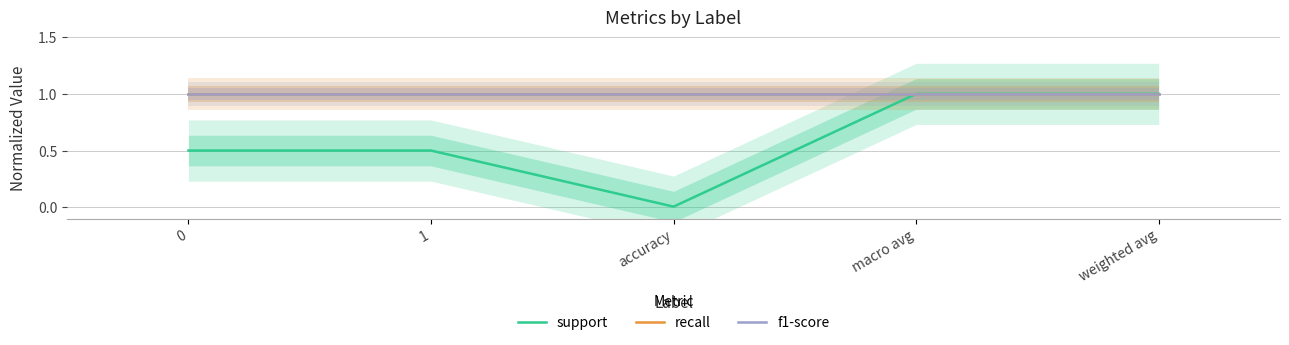

Which category has the highest value across all series?

macro avg